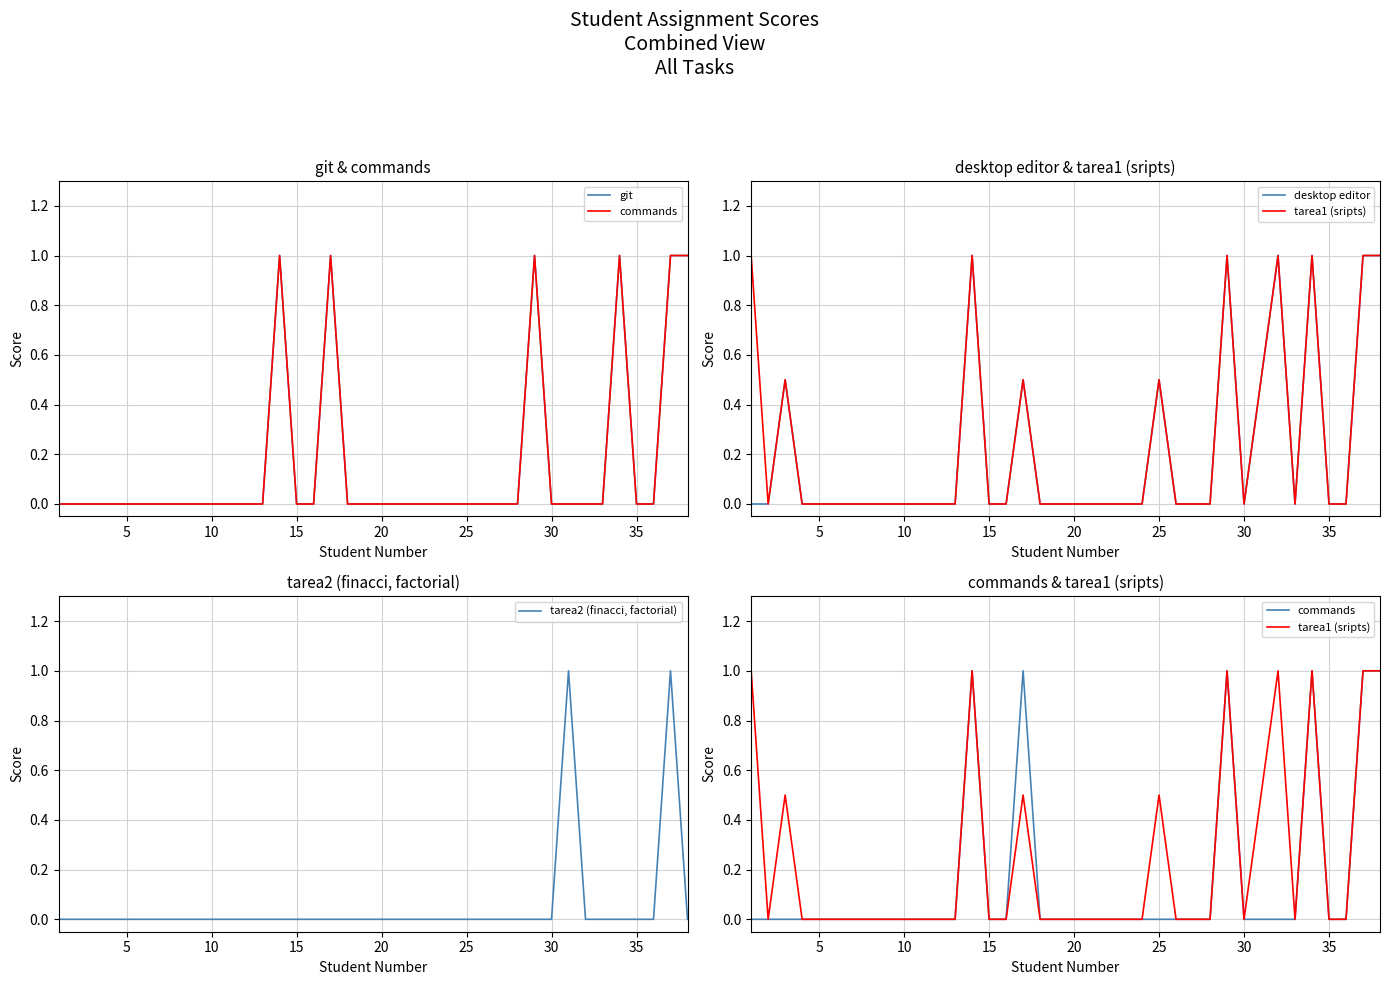

Which series has the largest range (max minus min)?

git